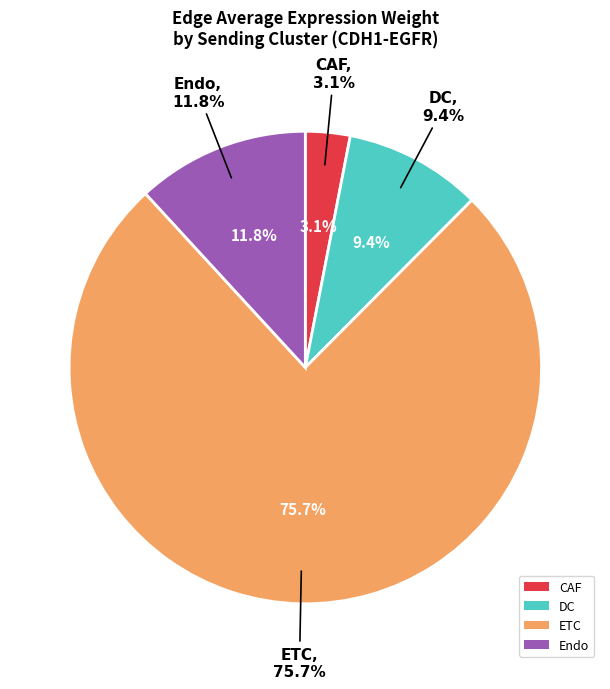

Rank the categories by value from highest to lowest.

ETC, Endo, DC, CAF